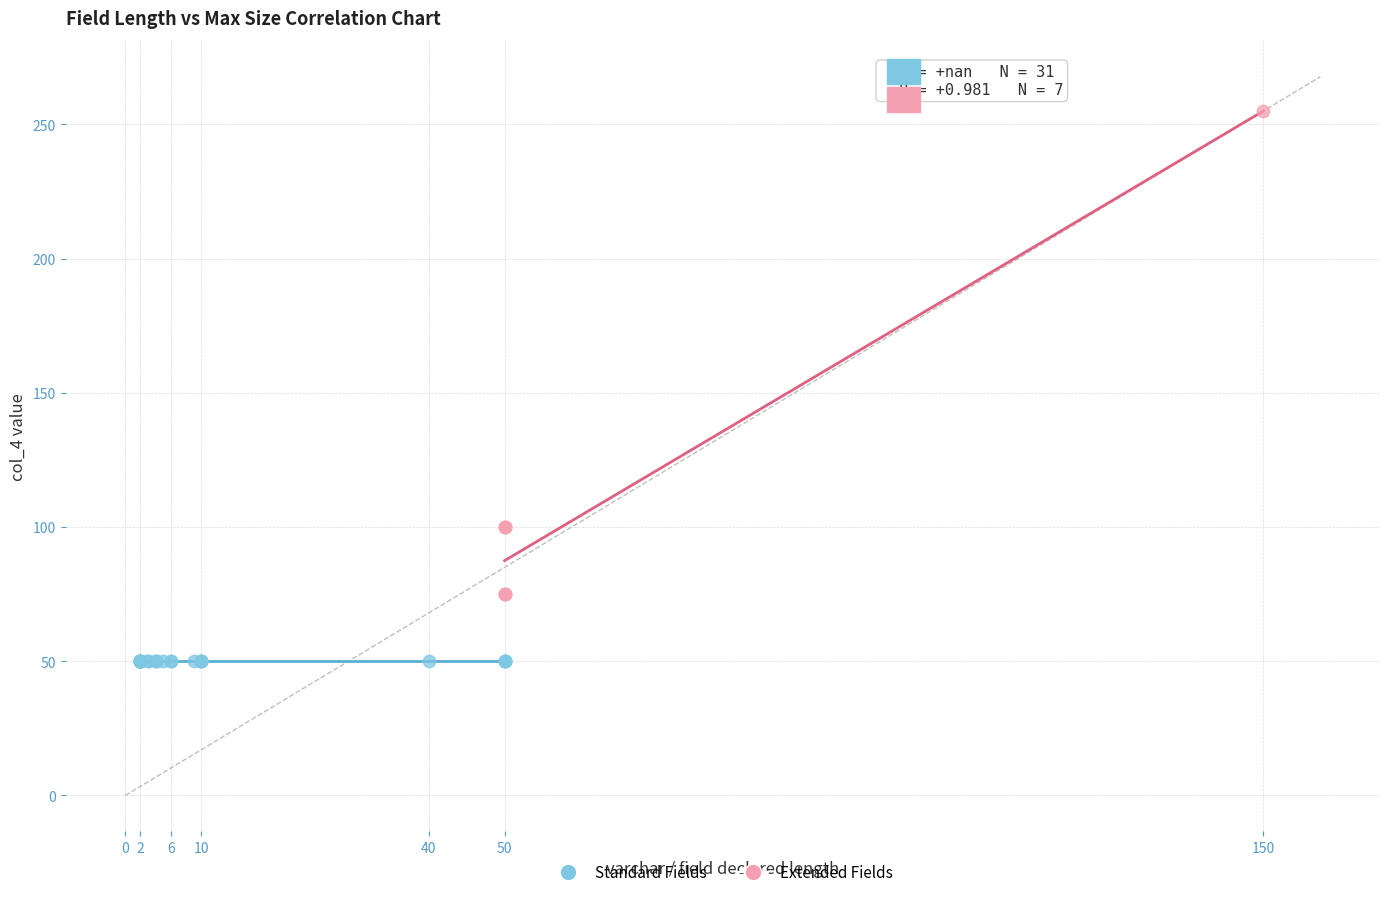

Which series reaches the maximum Y coordinate?

Extended Fields